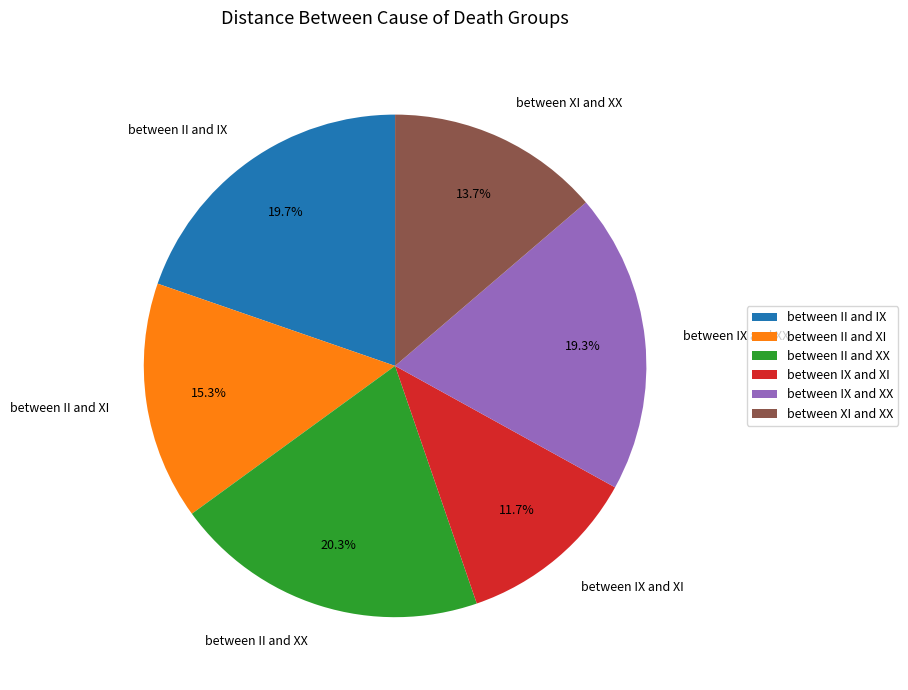

How many slices are in this pie chart?

6